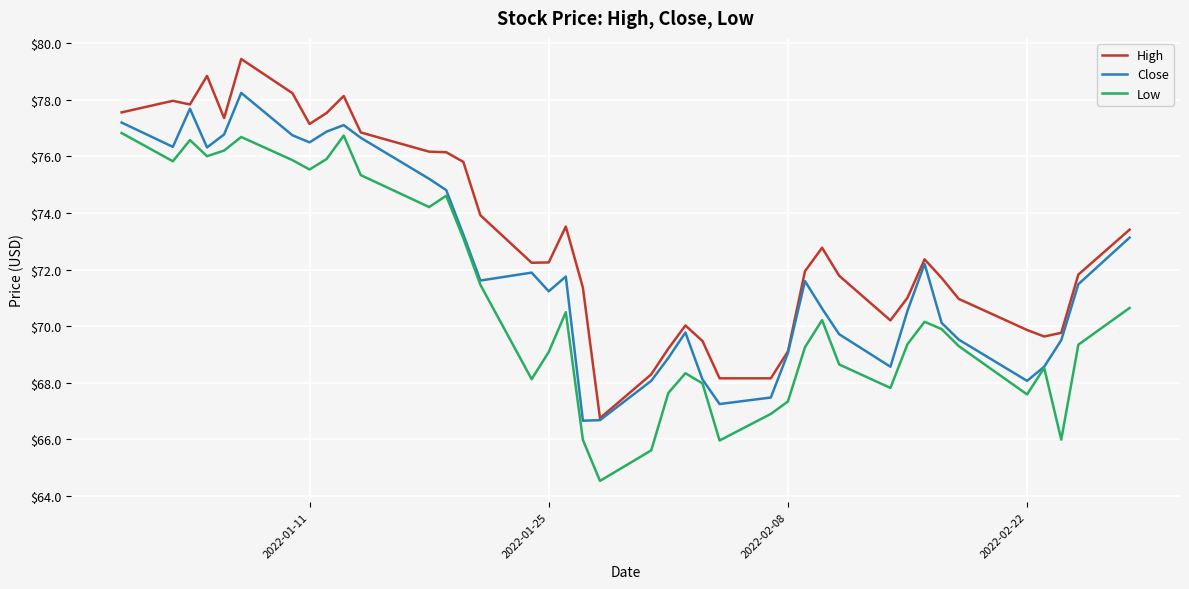

True or false: Low and High cross at least once.

False